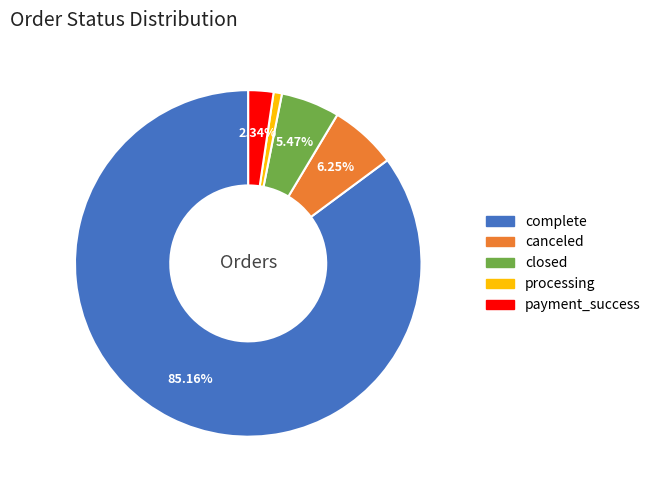

The closed slice represents 13% of the pie. True or false?

False